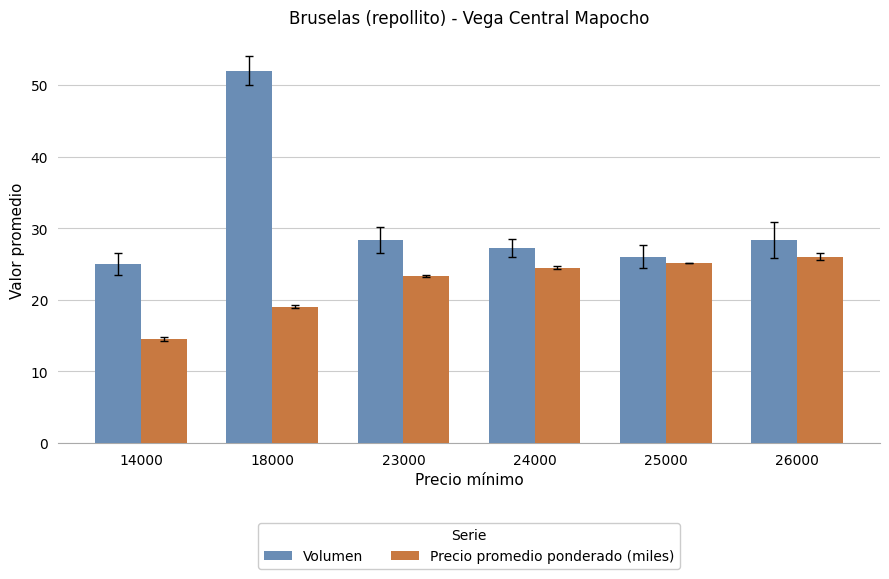

At how many categories does at least one series exceed 46?

1